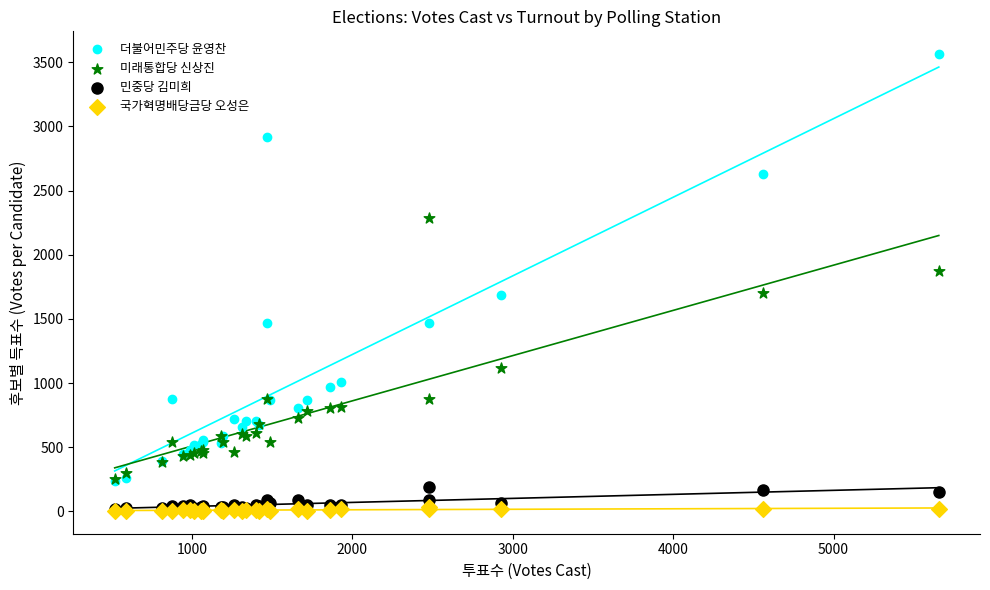

Which series has the widest spread of Y values?

더불어민주당 윤영찬